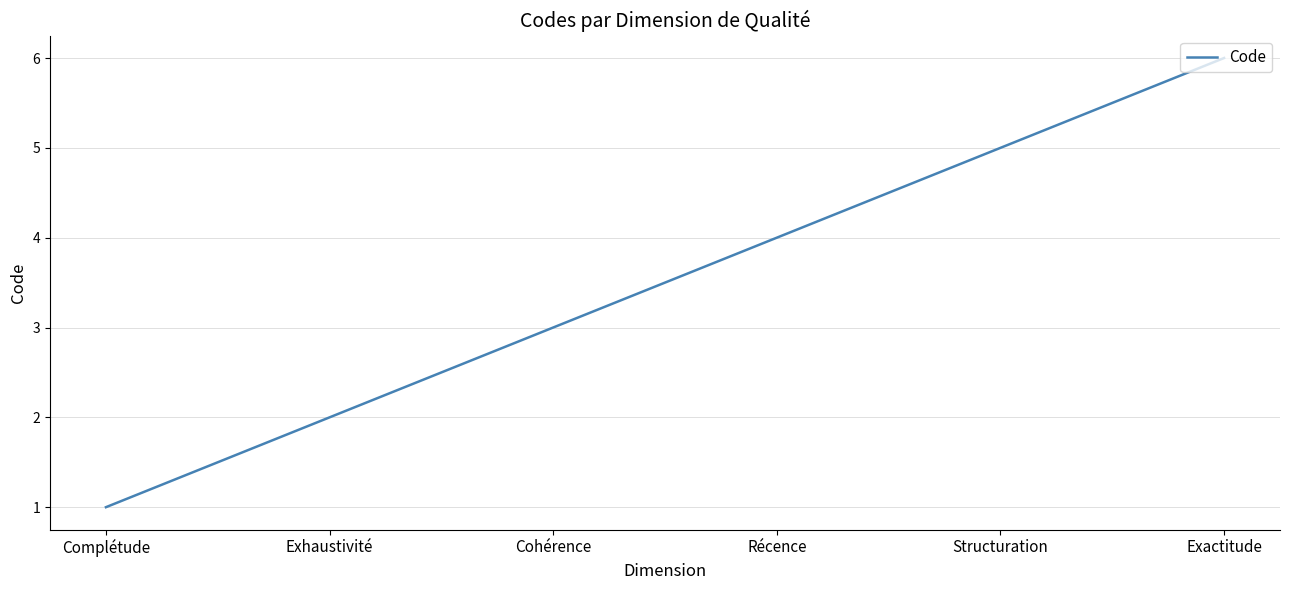

What is the average value?

4